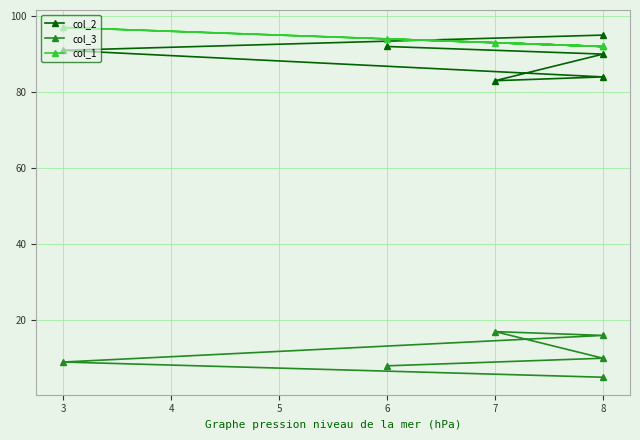

What is the difference between the second highest and minimum values in the col_1 series?

2